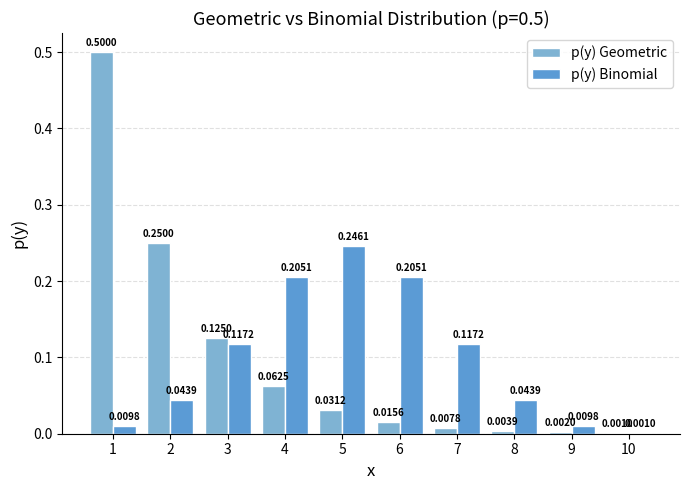

Are the bars horizontal?

No